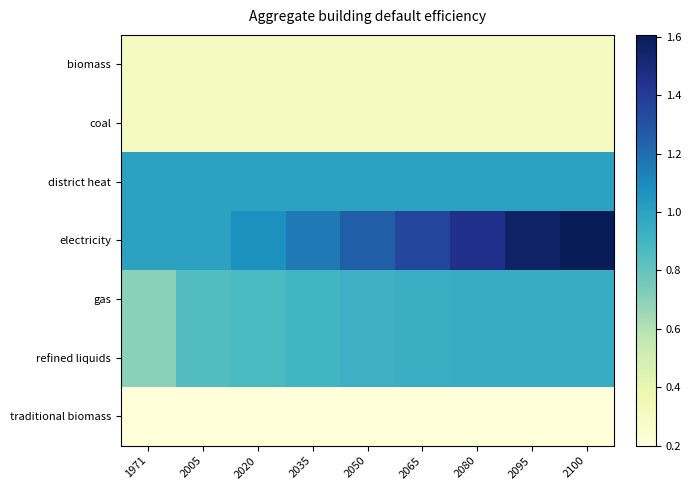

What is the spread (max minus min) of values at 2095?

1.4